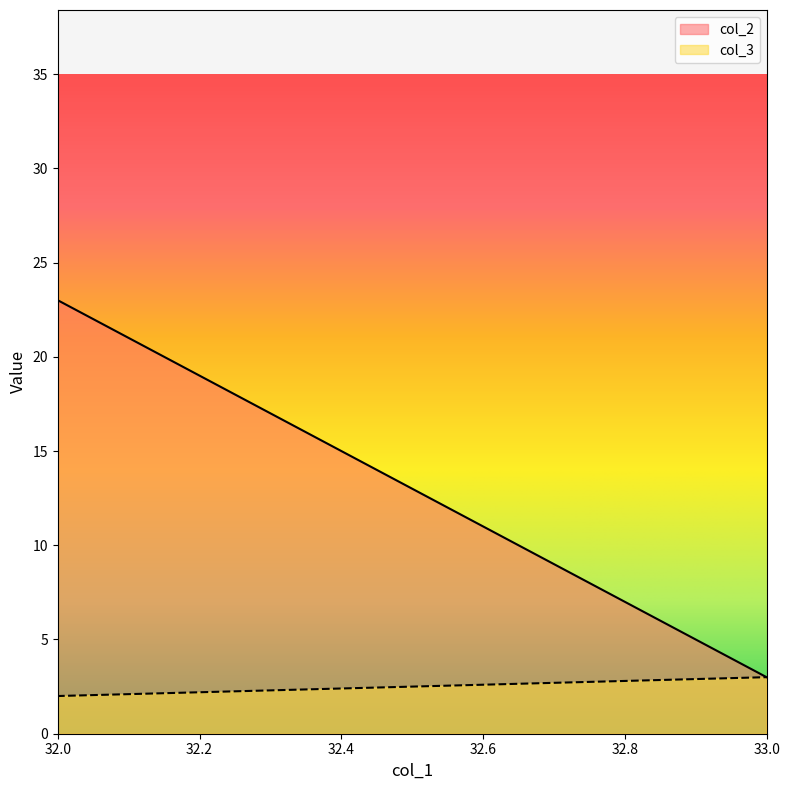

What is the lowest value of the col_3 series?

2